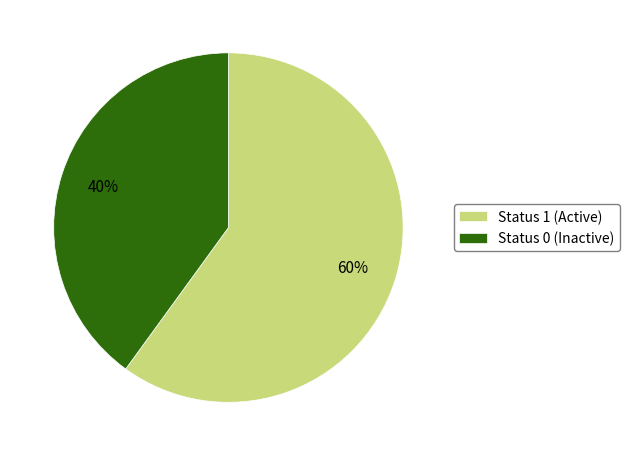

Do Status 0 (Inactive) and Status 1 (Active) together represent more than half of the pie?

Yes